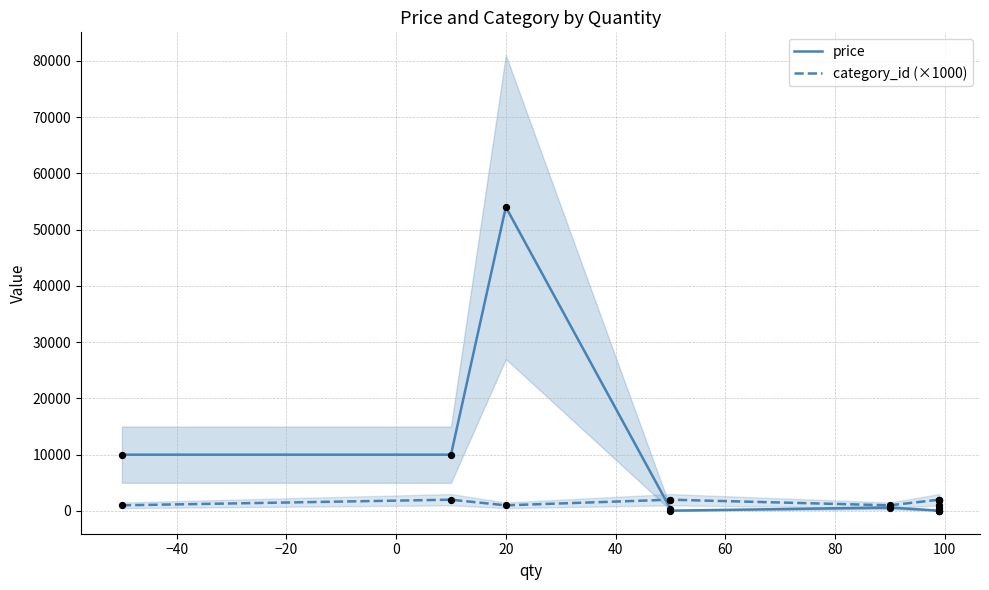

Which series has the largest Y range (max minus min)?

price